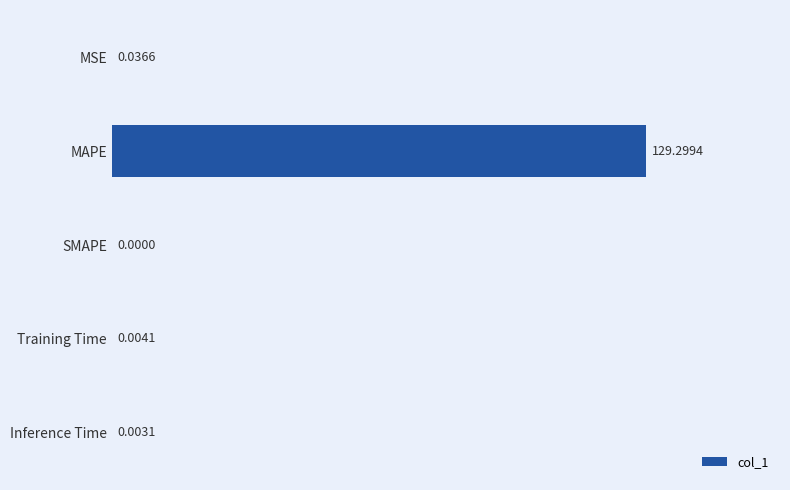

Which has a higher value, Inference Time or Training Time?

Training Time